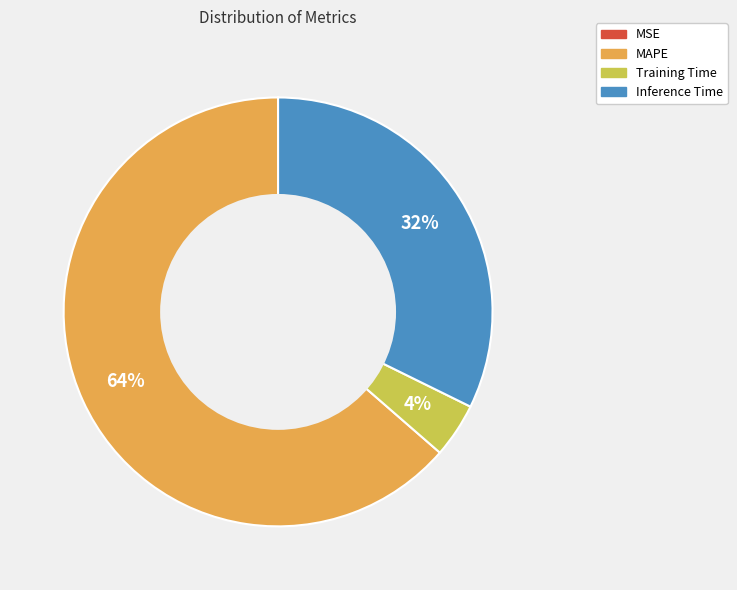

What percentage is the MAPE slice, to the nearest percent?

64%